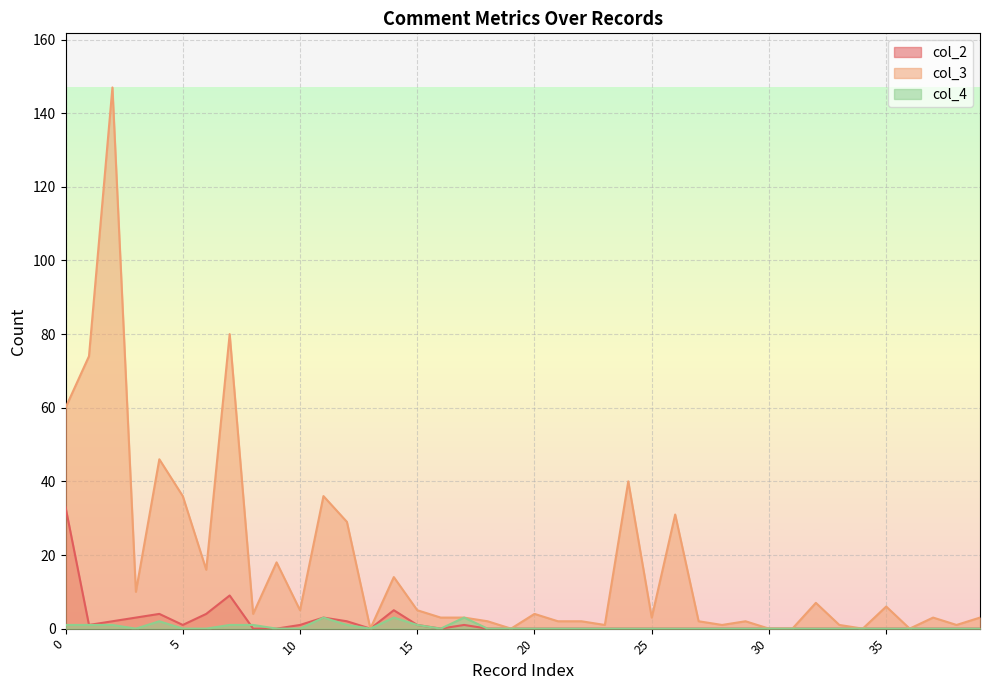

The value of col_4 at 10 is 2. True or false?

False